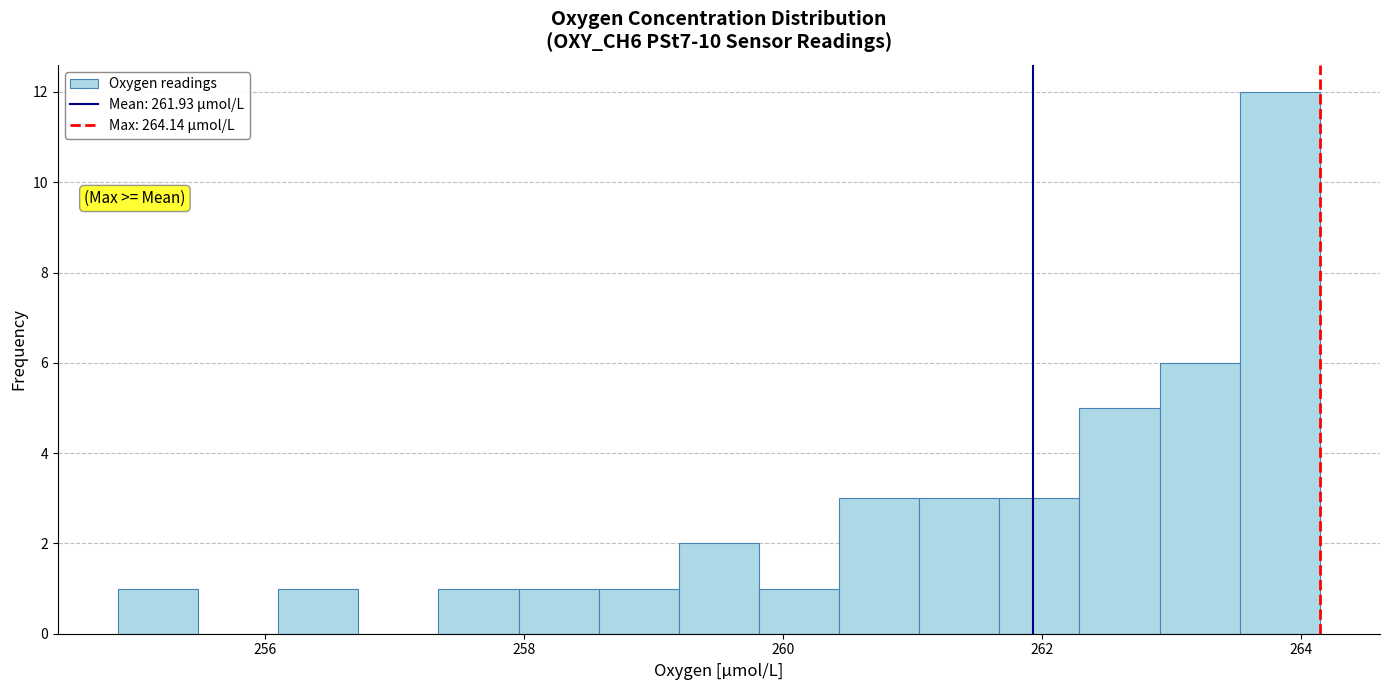

Around what value on the x-axis is the tallest bar? Give the approximate position of its centre, as read against the axis.

263.8